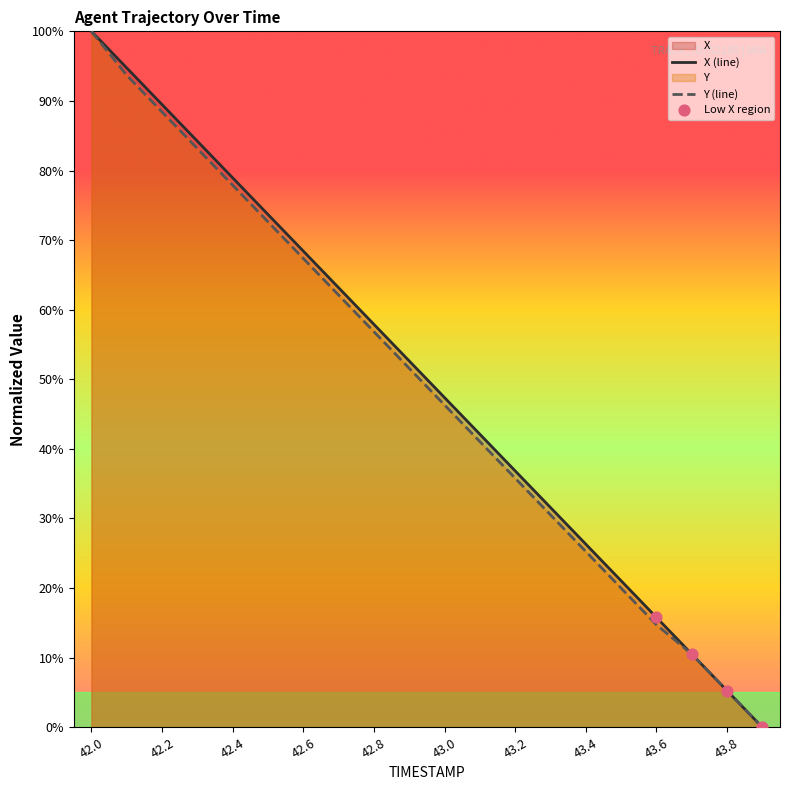

Is the value of Y at 42.7 greater than the value of X at 42.3?

No